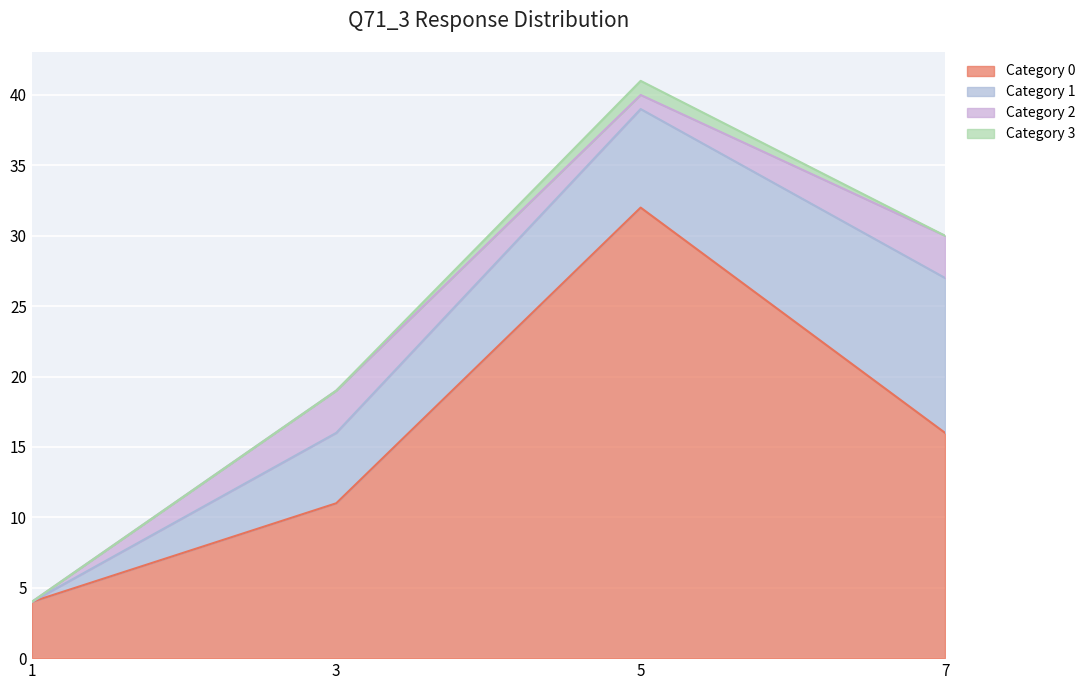

True or false: Category 3 and Category 0 cross at least once.

False